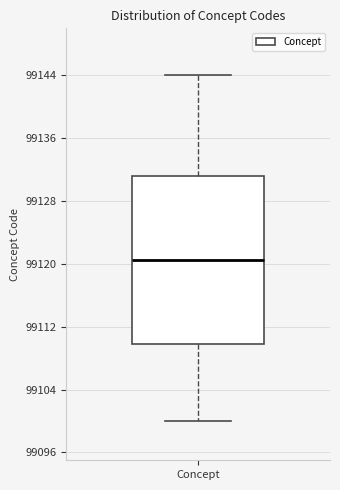

Where is the upper edge of the box for Concept on the y-axis? The values are not printed on the chart, so give them approximately, as read against the axis.

99131